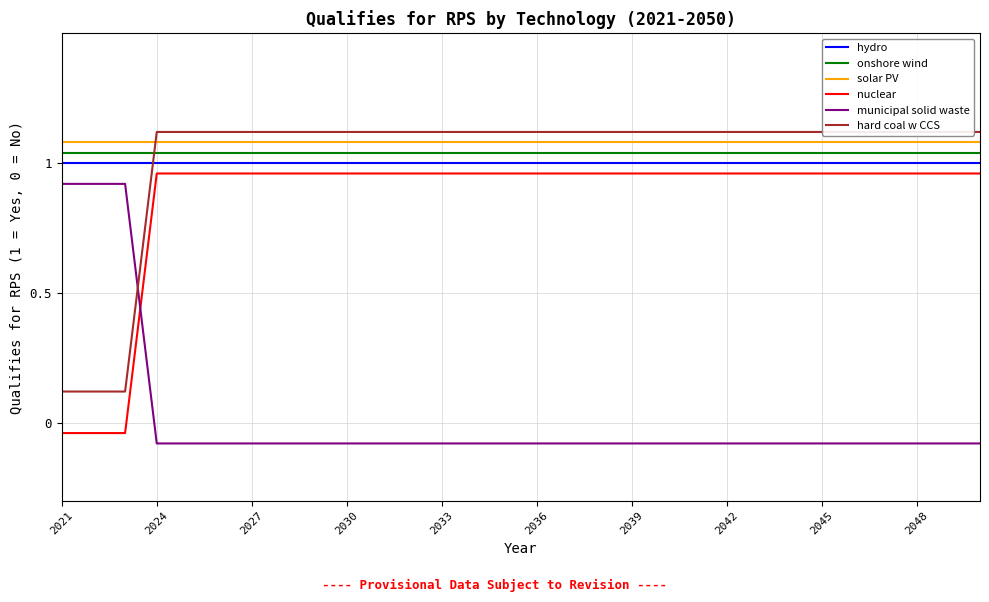

How many lines are shown in the chart?

6